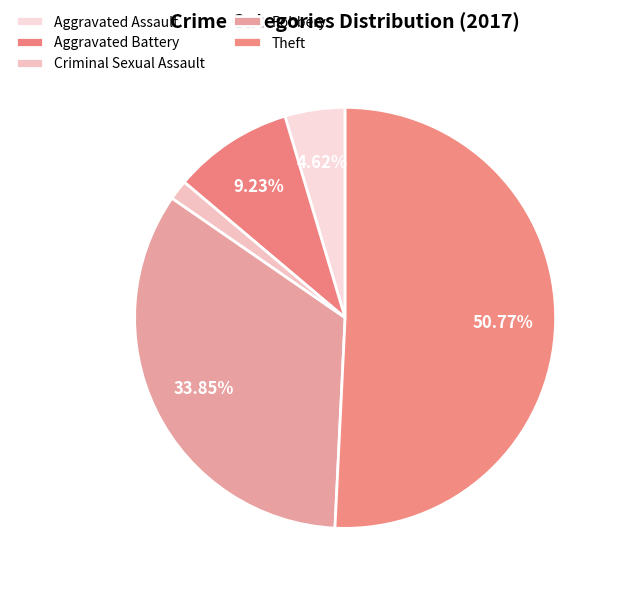

Count the number of slices in the pie.

5